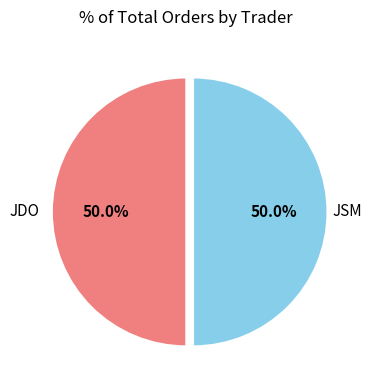

To the nearest percent, what is the combined percentage of JDO and JSM?

100%